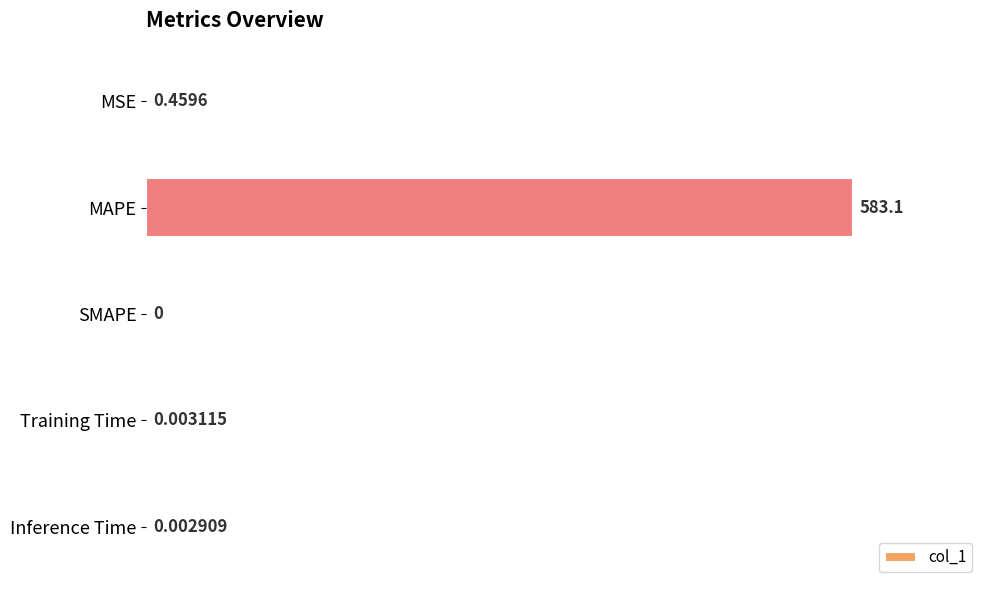

Between SMAPE and Training Time, which is larger?

Training Time